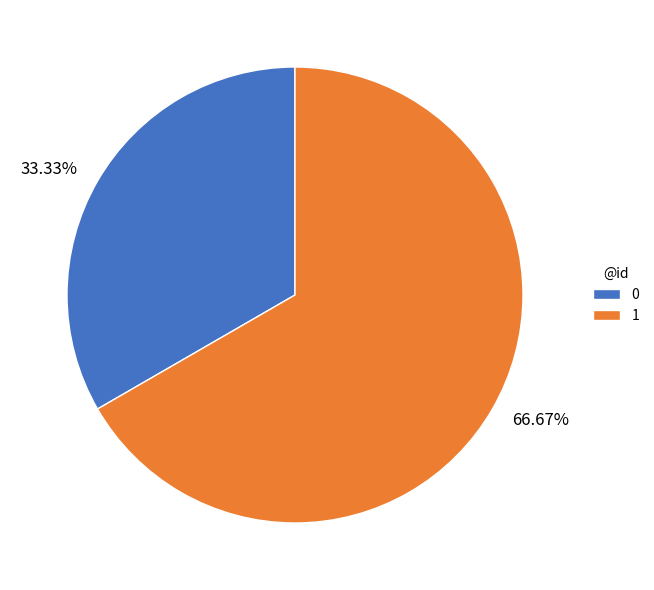

Is 1 the majority of the pie?

Yes